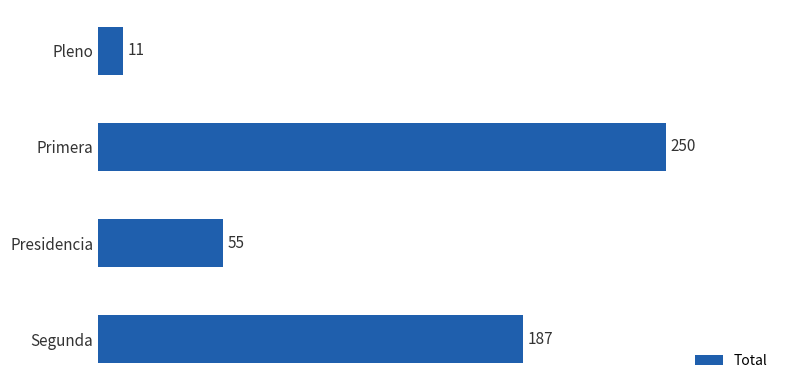

Are the bars horizontal?

Yes